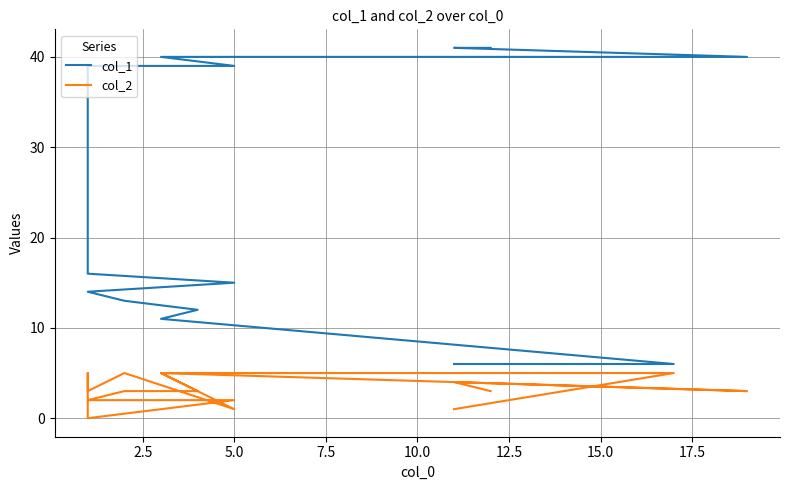

True or false: col_2 and col_1 intersect in this chart.

False